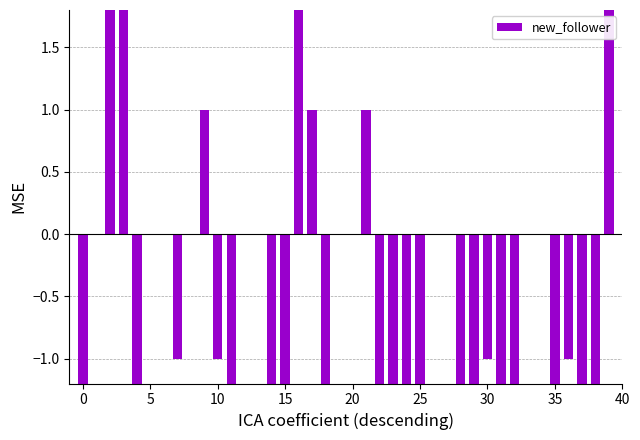

True or false: the data shows -3 at 37.

True